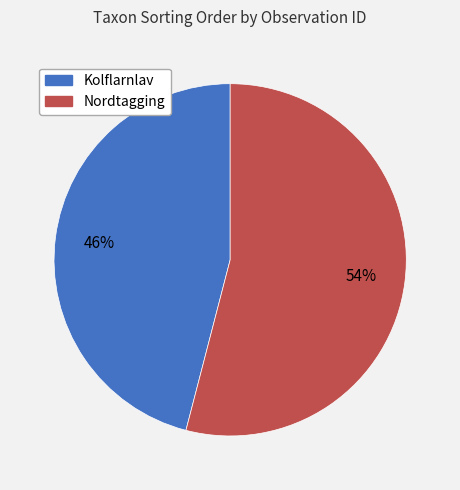

To the nearest percent, what is the difference between the largest and smallest slice percentages?

8%